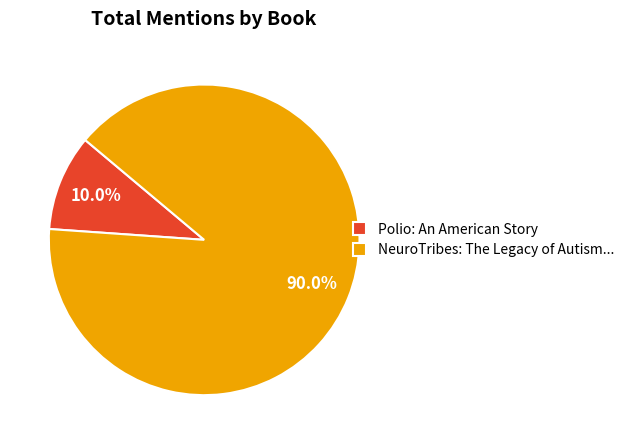

Approximately how many times larger is the value at NeuroTribes: The Legacy of Autism... compared to Polio: An American Story?

9.0